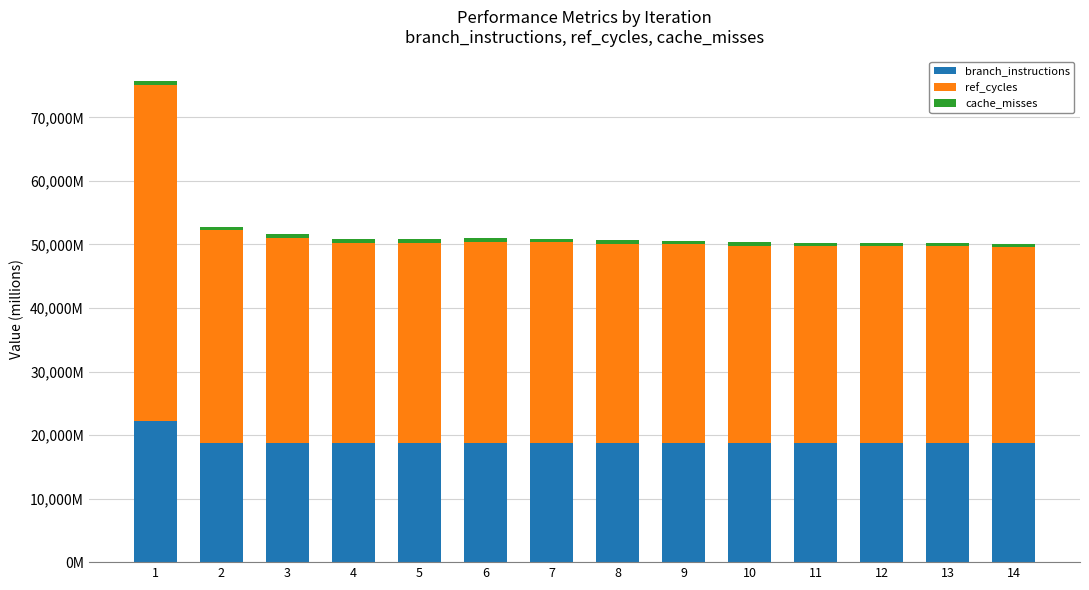

What is the sum of the branch_instructions values at 5 and 3?

37539.3